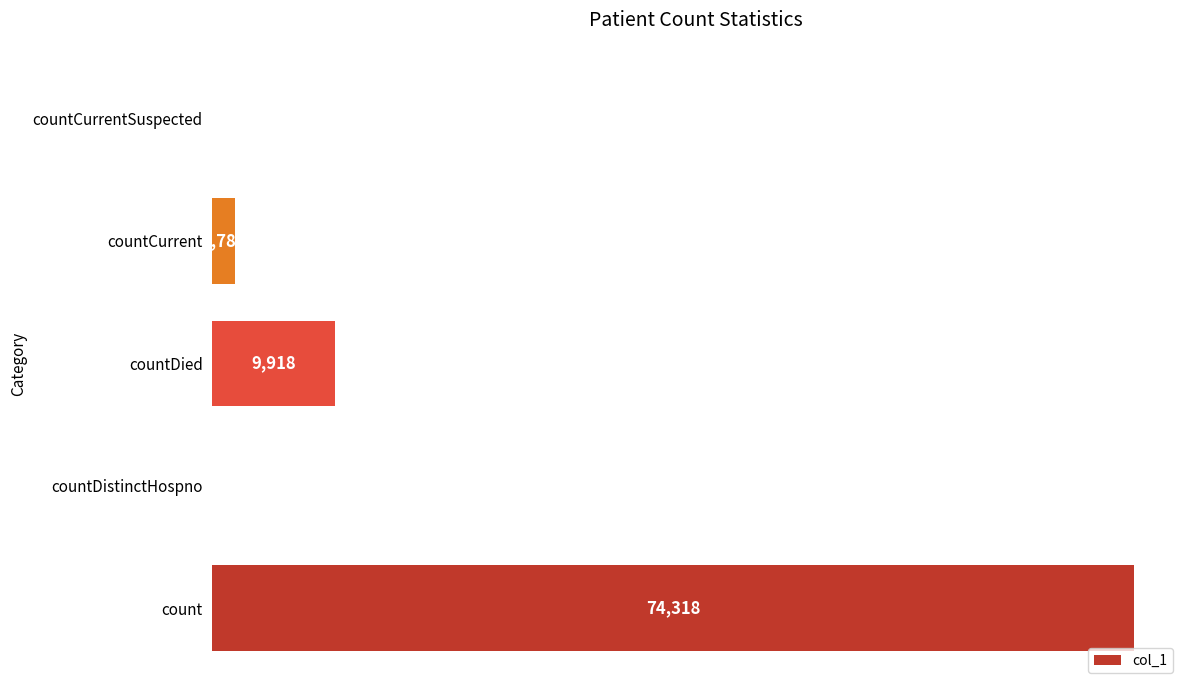

Reading bottom to top, transcribe all the data shown in this chart.

count=74318	countDistinctHospno=0	countDied=9918	countCurrent=1786	countCurrentSuspected=0